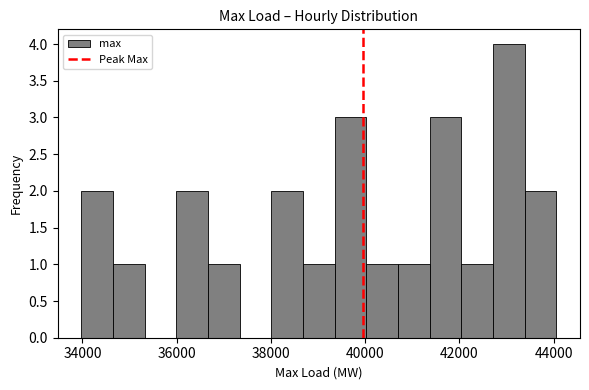

Around what value on the x-axis is the tallest bar? Give the approximate position of its centre, as read against the axis.

43000